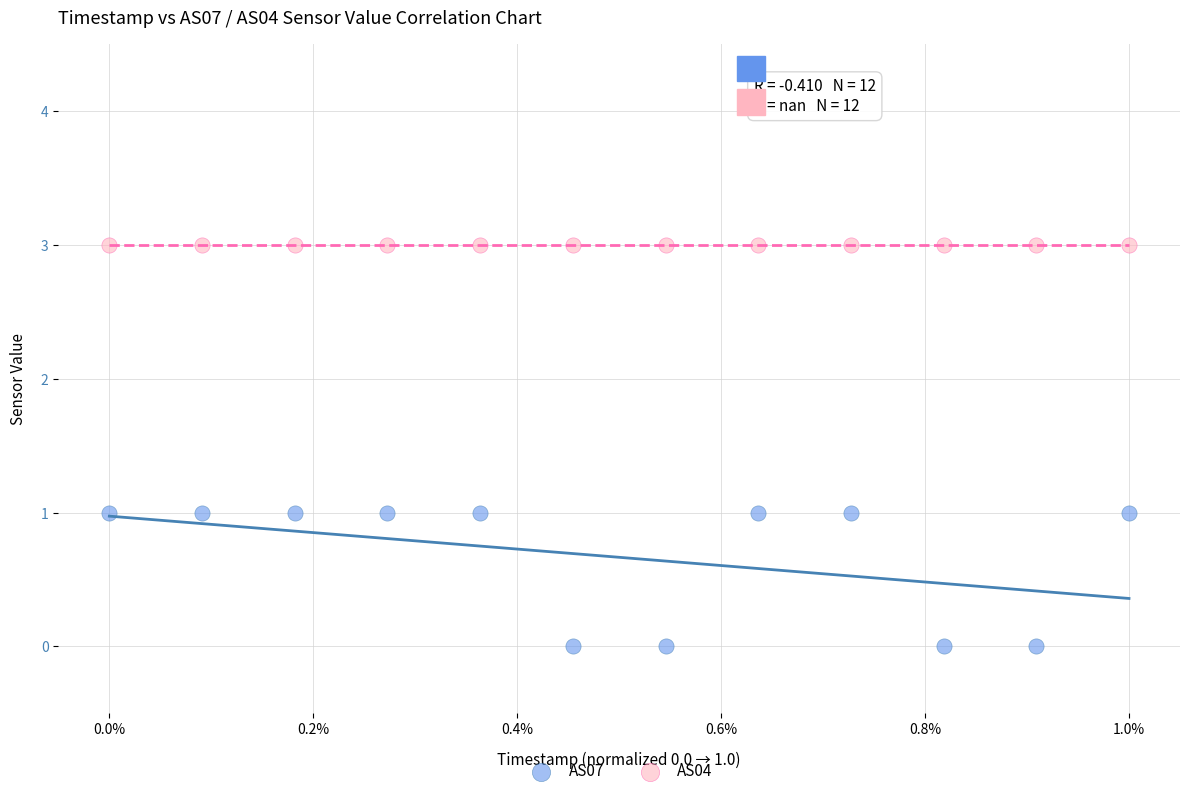

Which series contains the highest Y value?

AS04